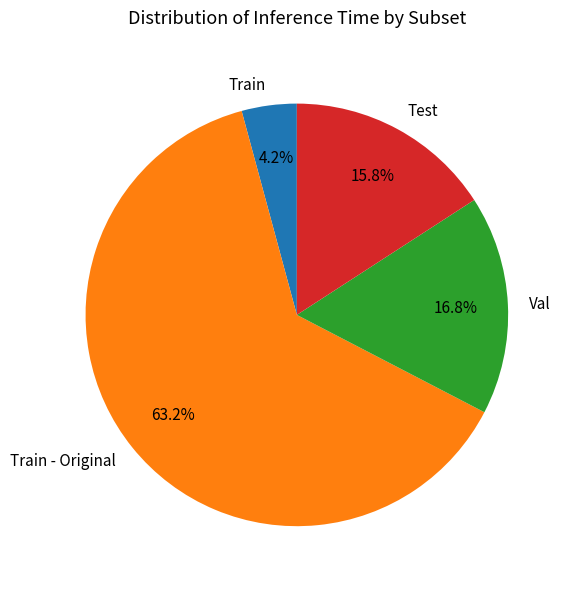

What percentage is the Val slice, to the nearest percent?

17%